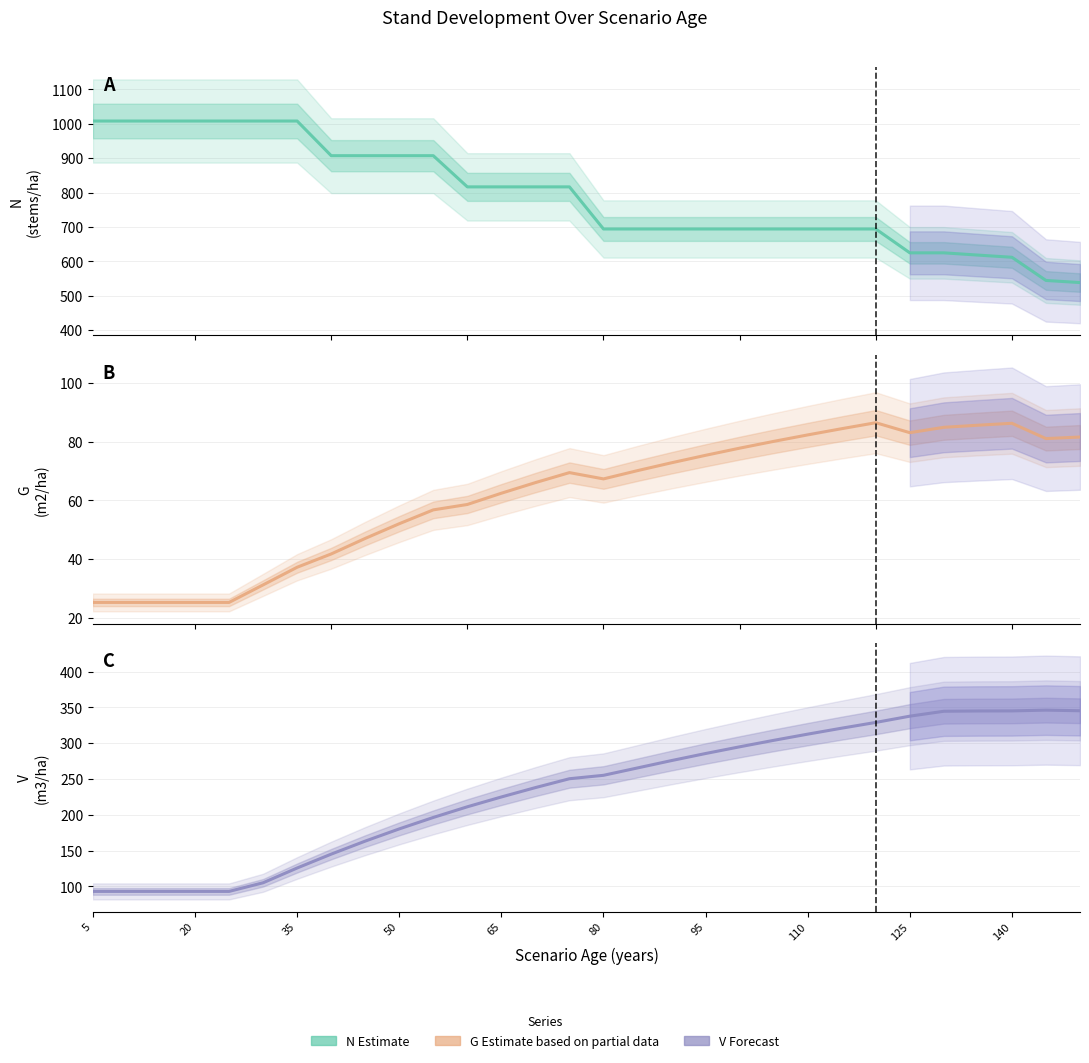

What is the average value of the G (m2/ha) series?

61.6